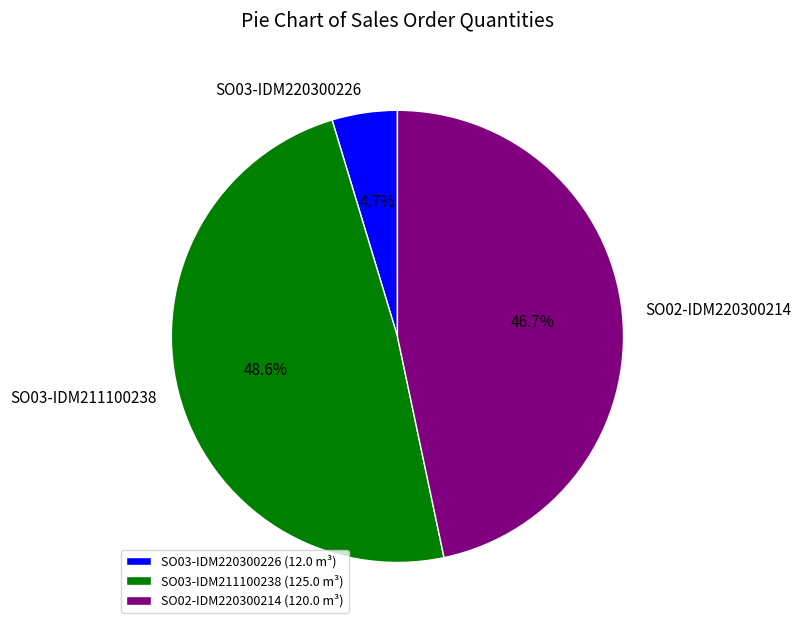

True or false: SO02-IDM220300214 accounts for 57% of the total.

False